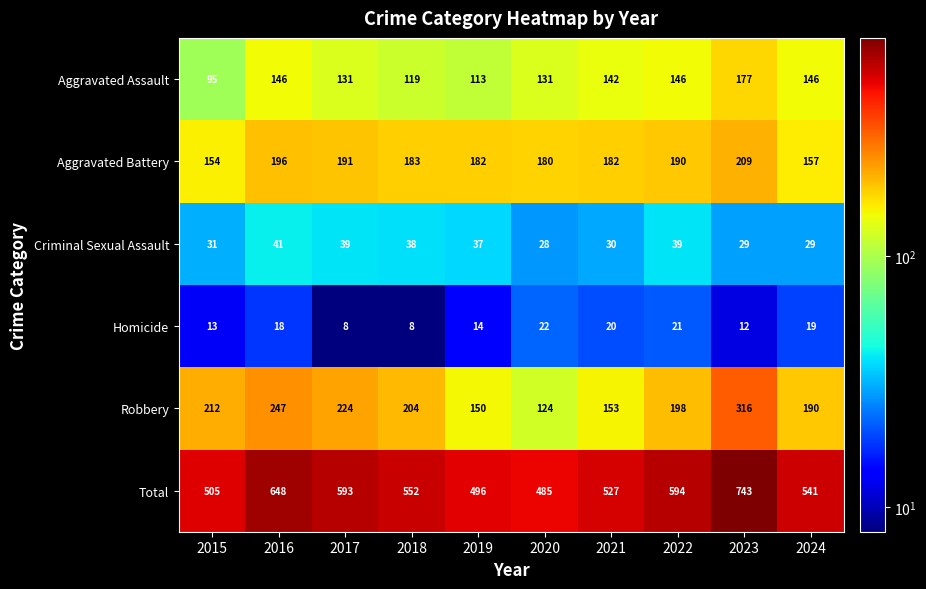

What is the difference between the highest and lowest values at 2018?

544